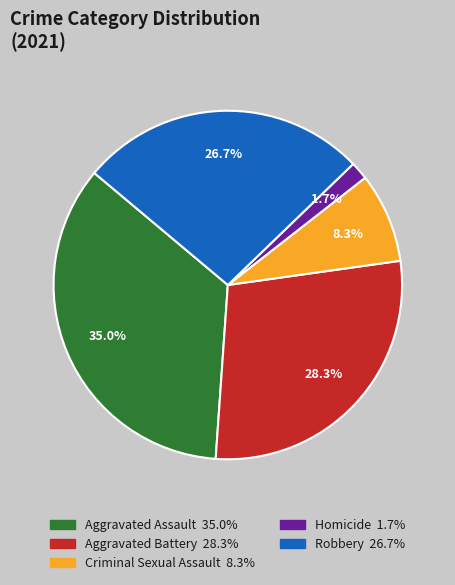

Rank the categories by value from lowest to highest.

Homicide, Criminal Sexual Assault, Robbery, Aggravated Battery, Aggravated Assault